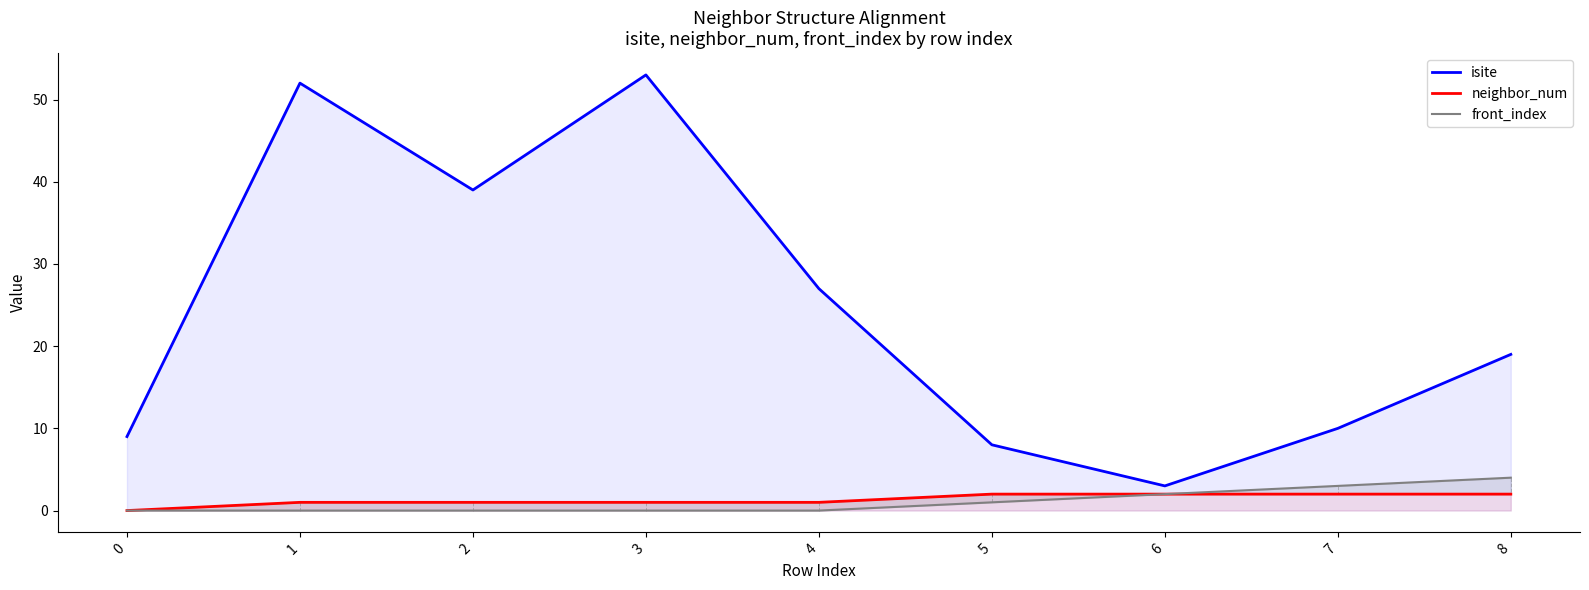

Rank the series at 7 from highest to lowest value.

isite, front_index, neighbor_num